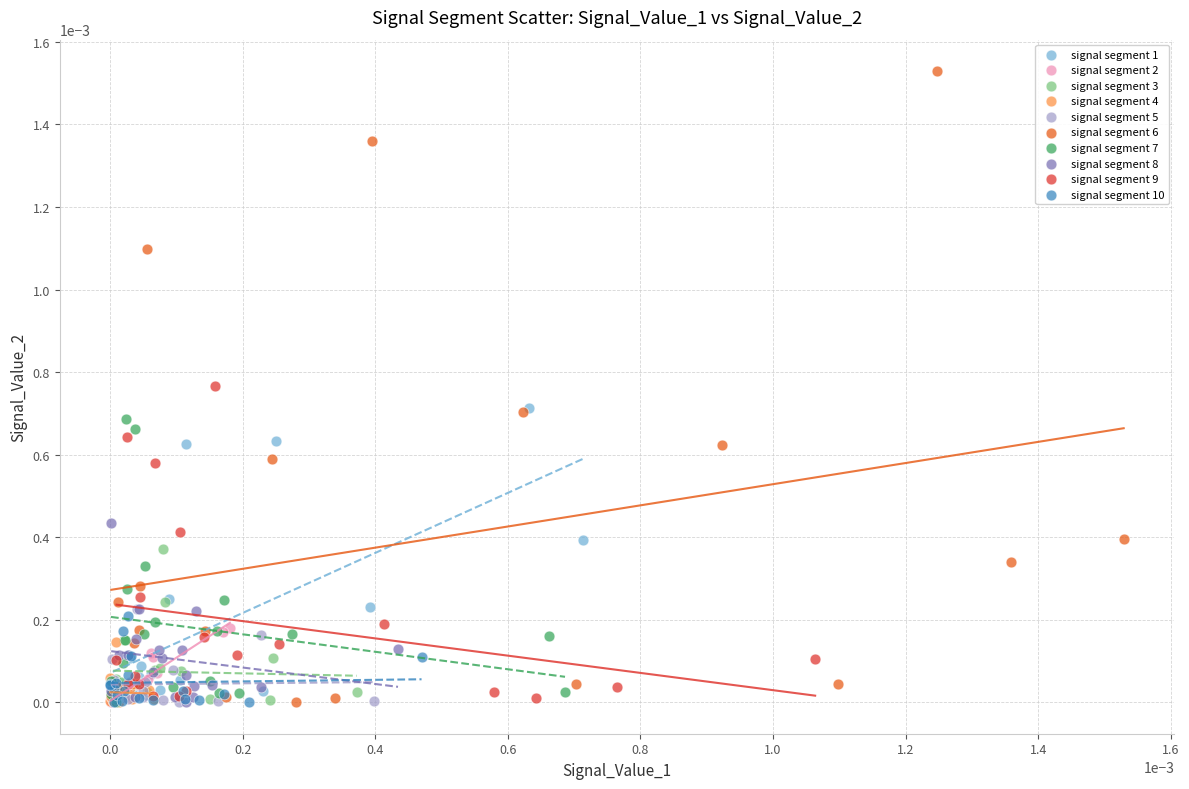

Which series contains the highest Y value?

signal segment 6